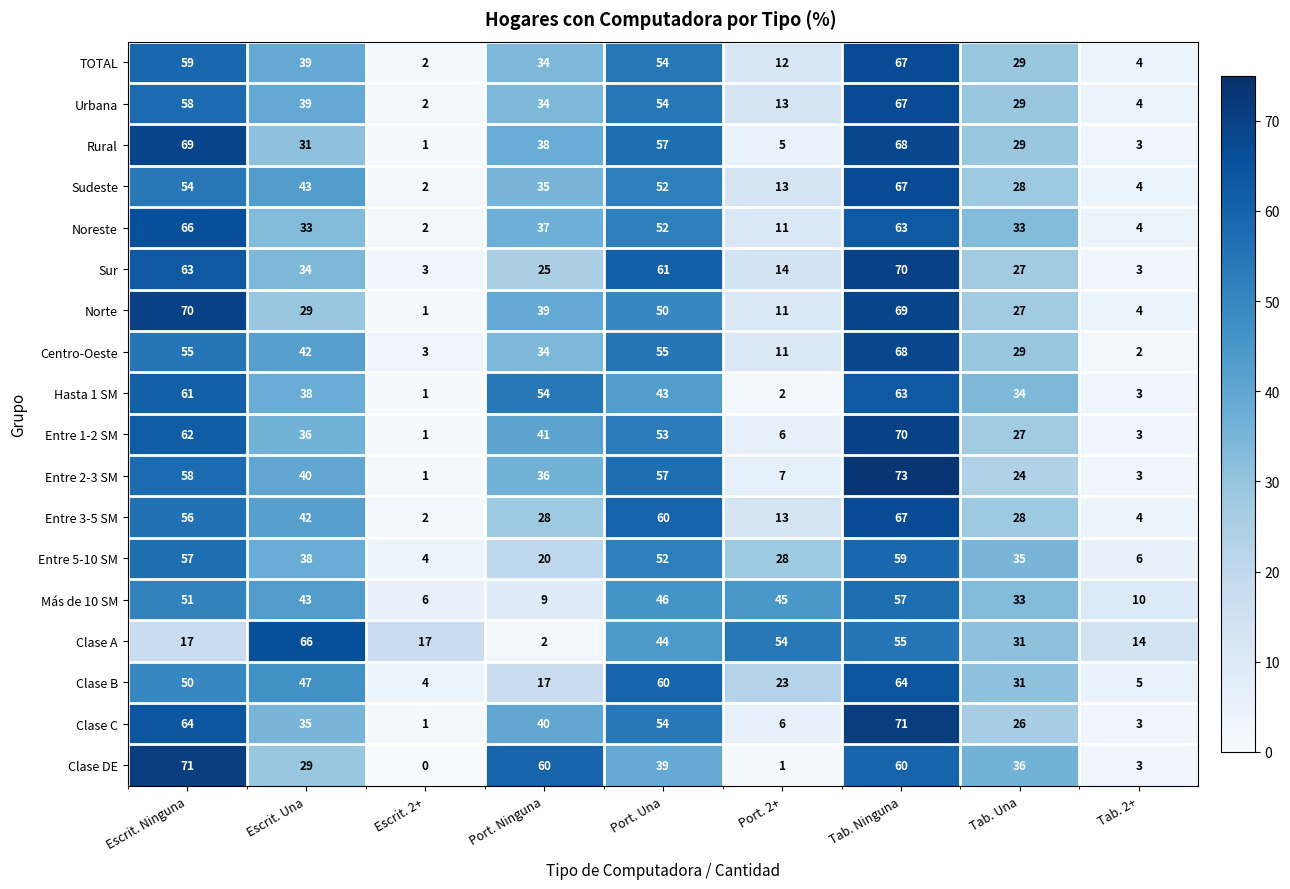

The value of Clase A at Tab. 2+ is 9. True or false?

False